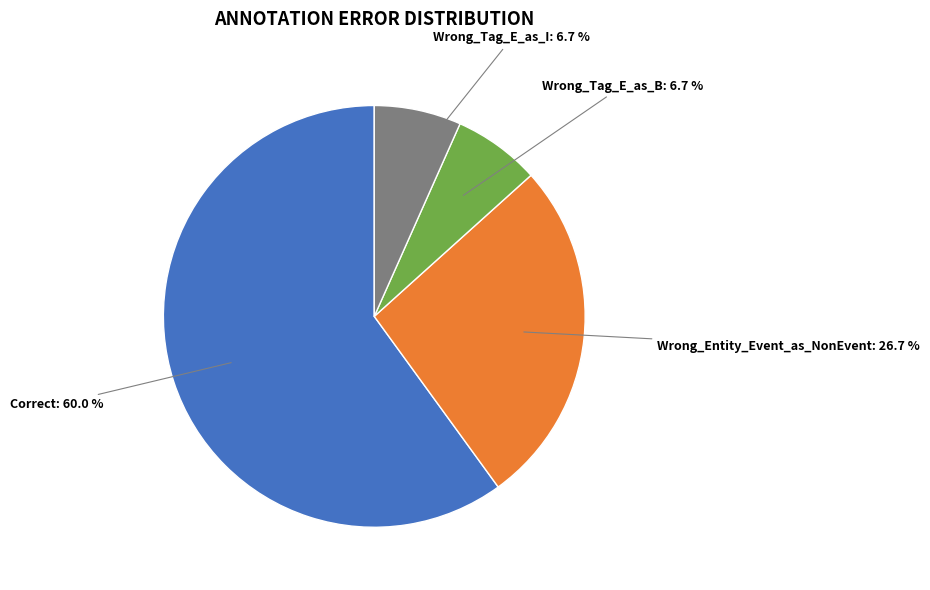

Does any single category account for the majority?

Yes